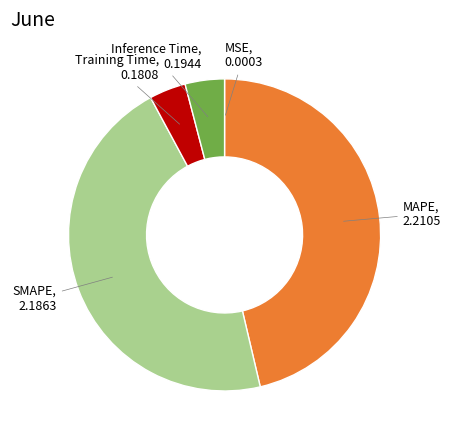

Is there a majority slice in this chart?

No